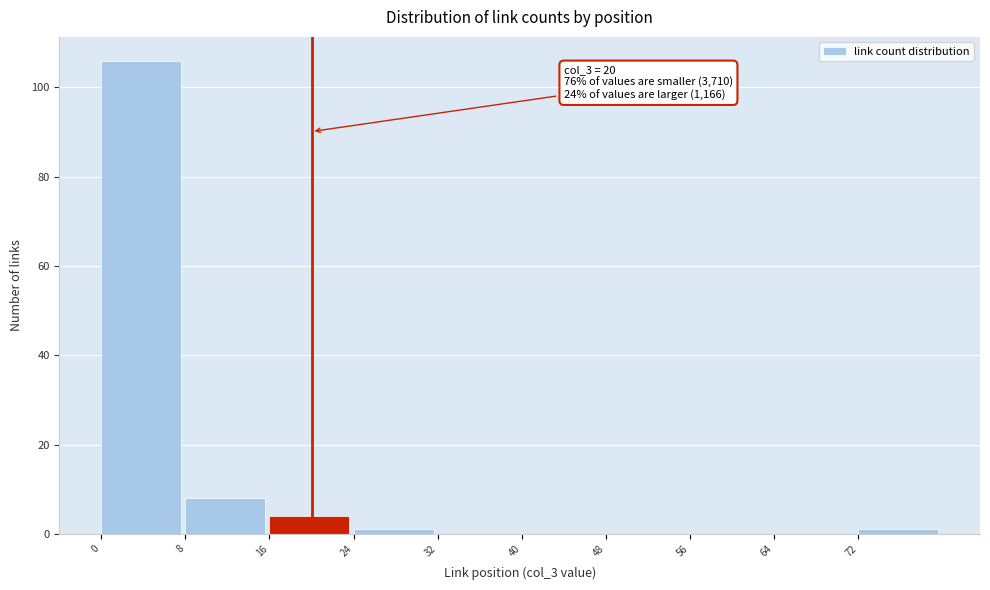

Over which range of the x-axis is the bar tallest?

0 to 8